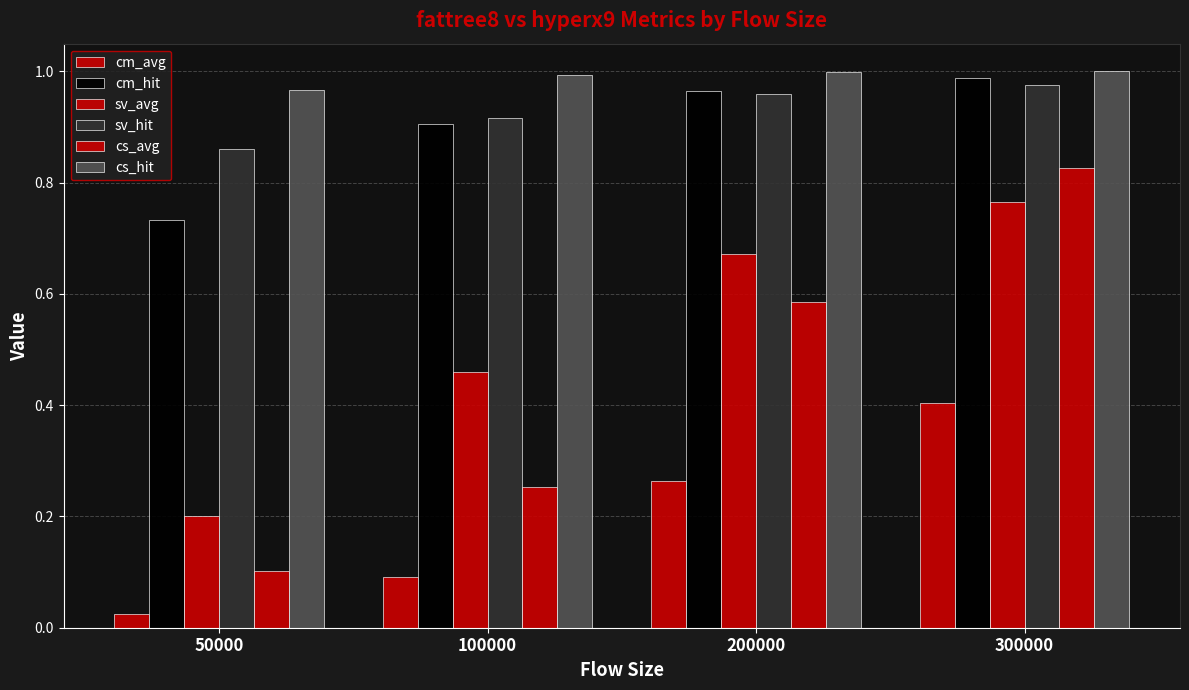

Count the number of categories in the chart.

4